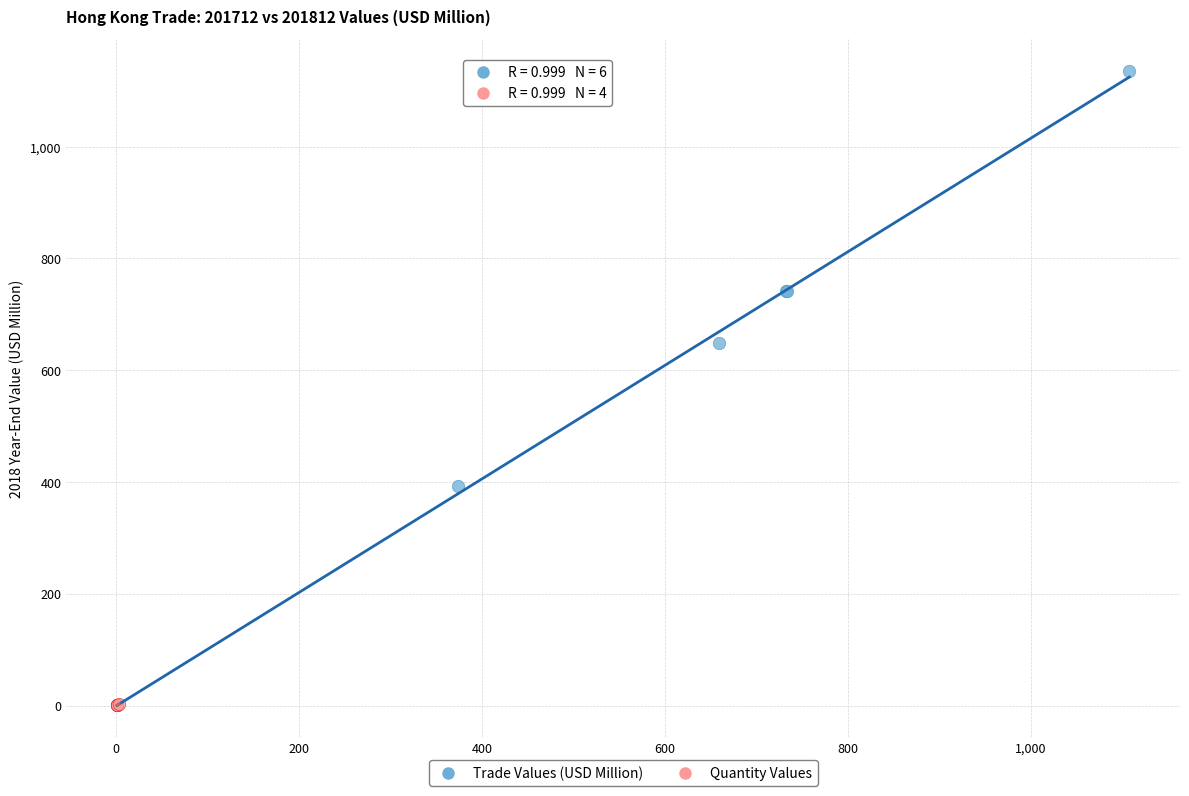

Which series contains the highest Y value?

Trade Values (USD Million)